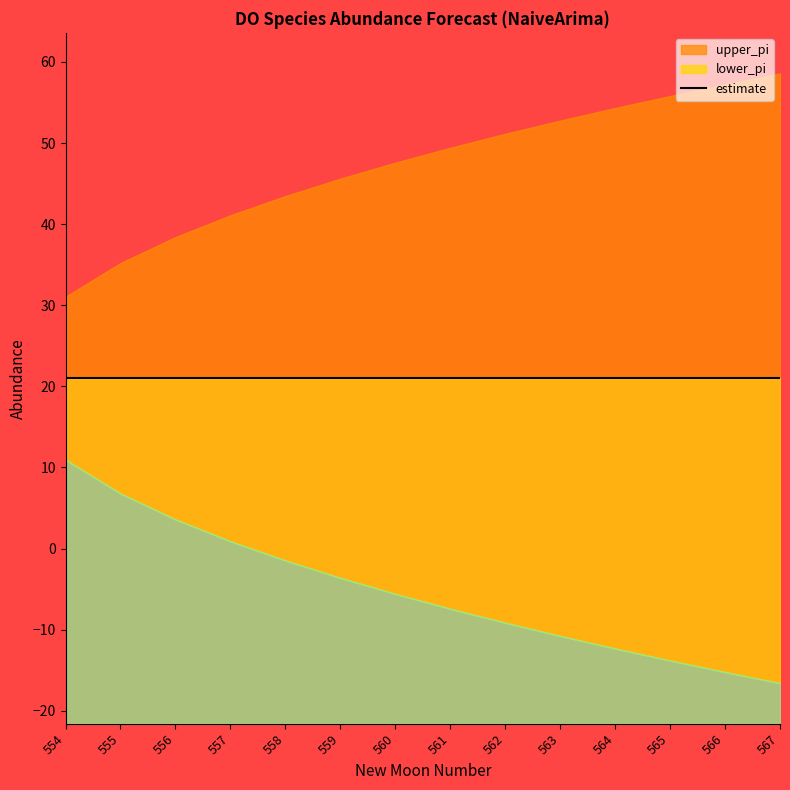

What is the smallest value displayed?

-16.6